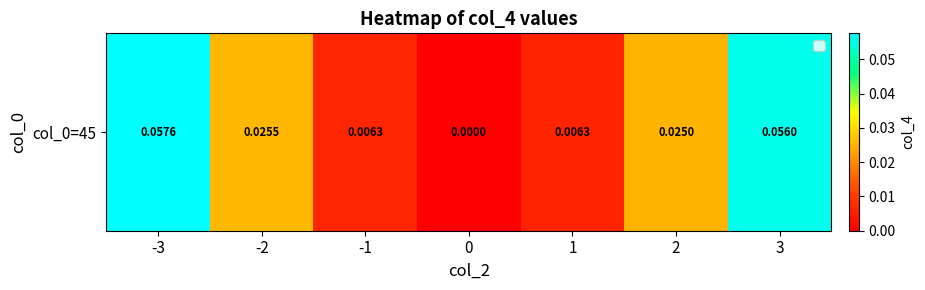

List the labels in order of value, smallest first.

0, 1, -1, 2, -2, 3, -3